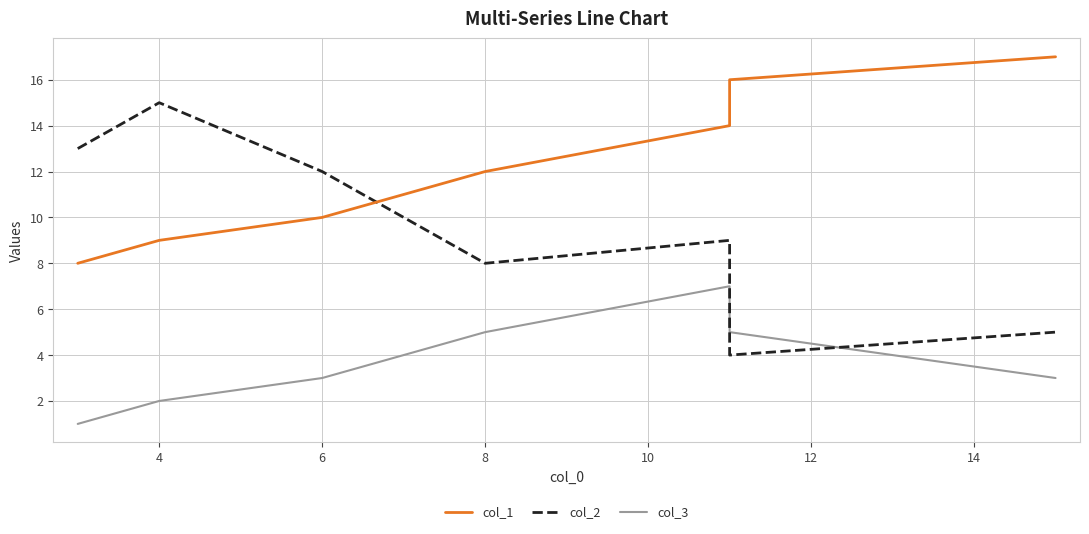

What is the average value of the col_2 series?

9